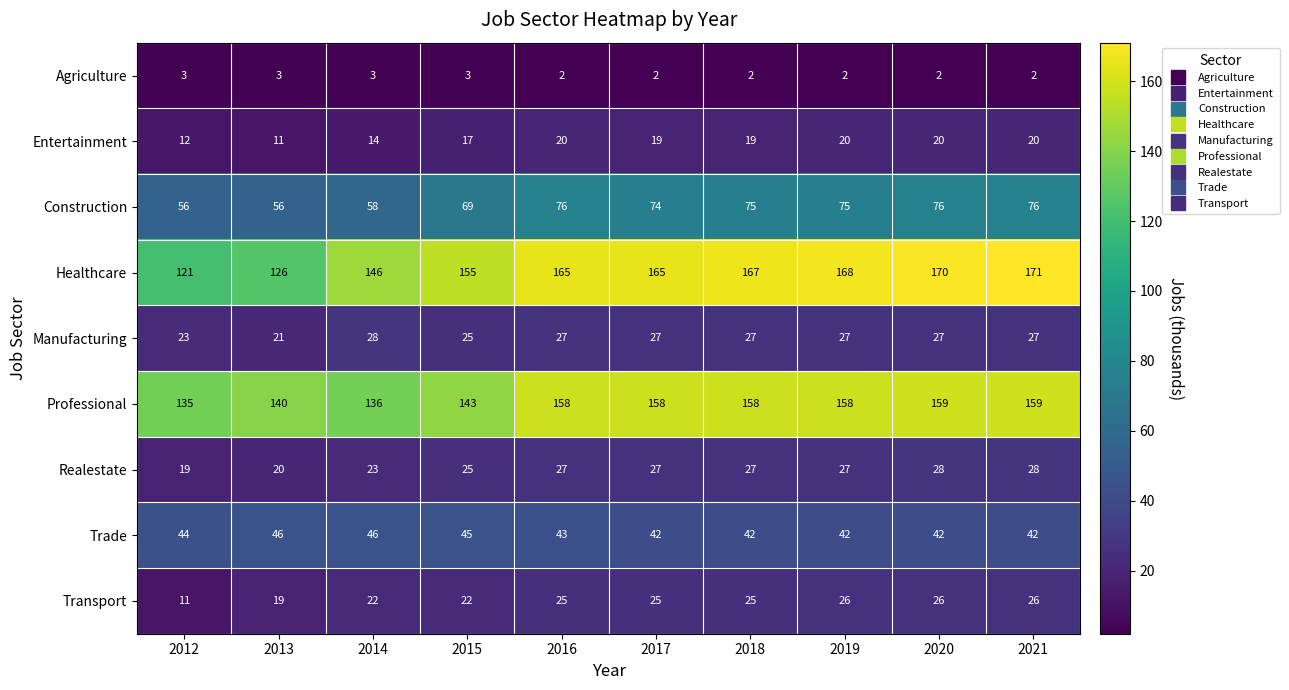

At which category does the chart reach its peak across all series?

2021